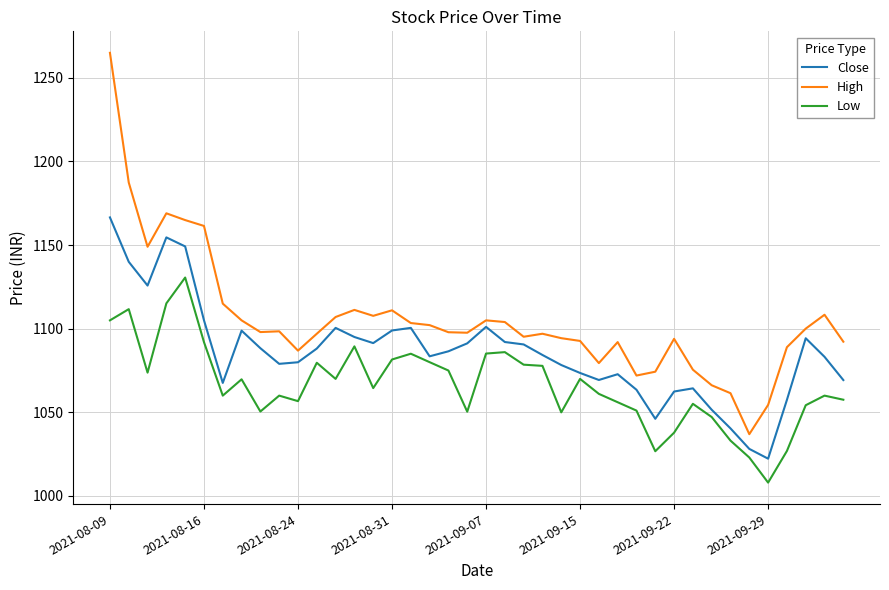

What is the difference between the maximum and minimum values in the High series?

228.0